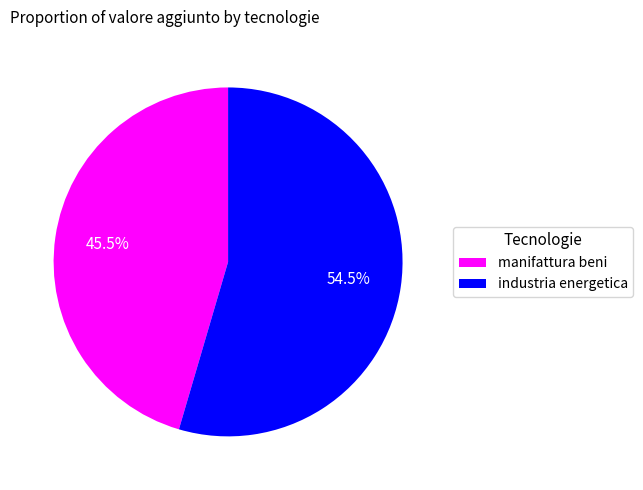

What is the total percentage of industria energetica and manifattura beni?

100.0%